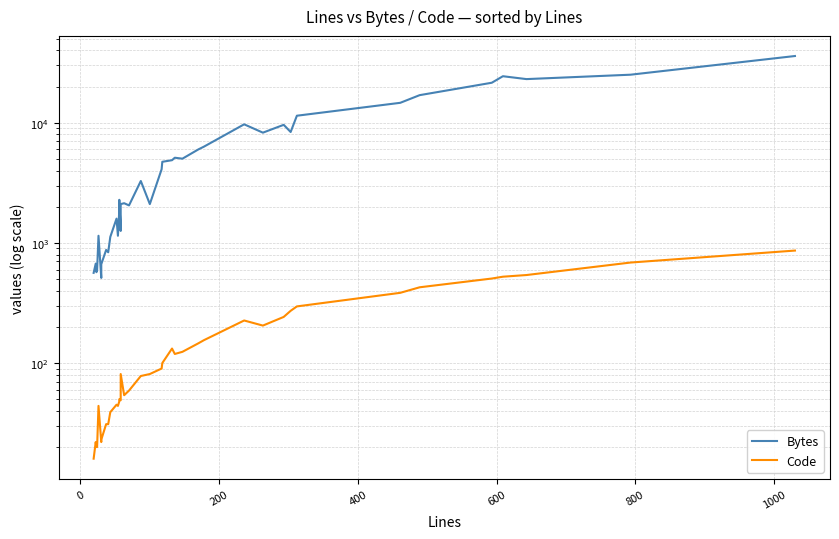

What is the smallest value displayed?

16